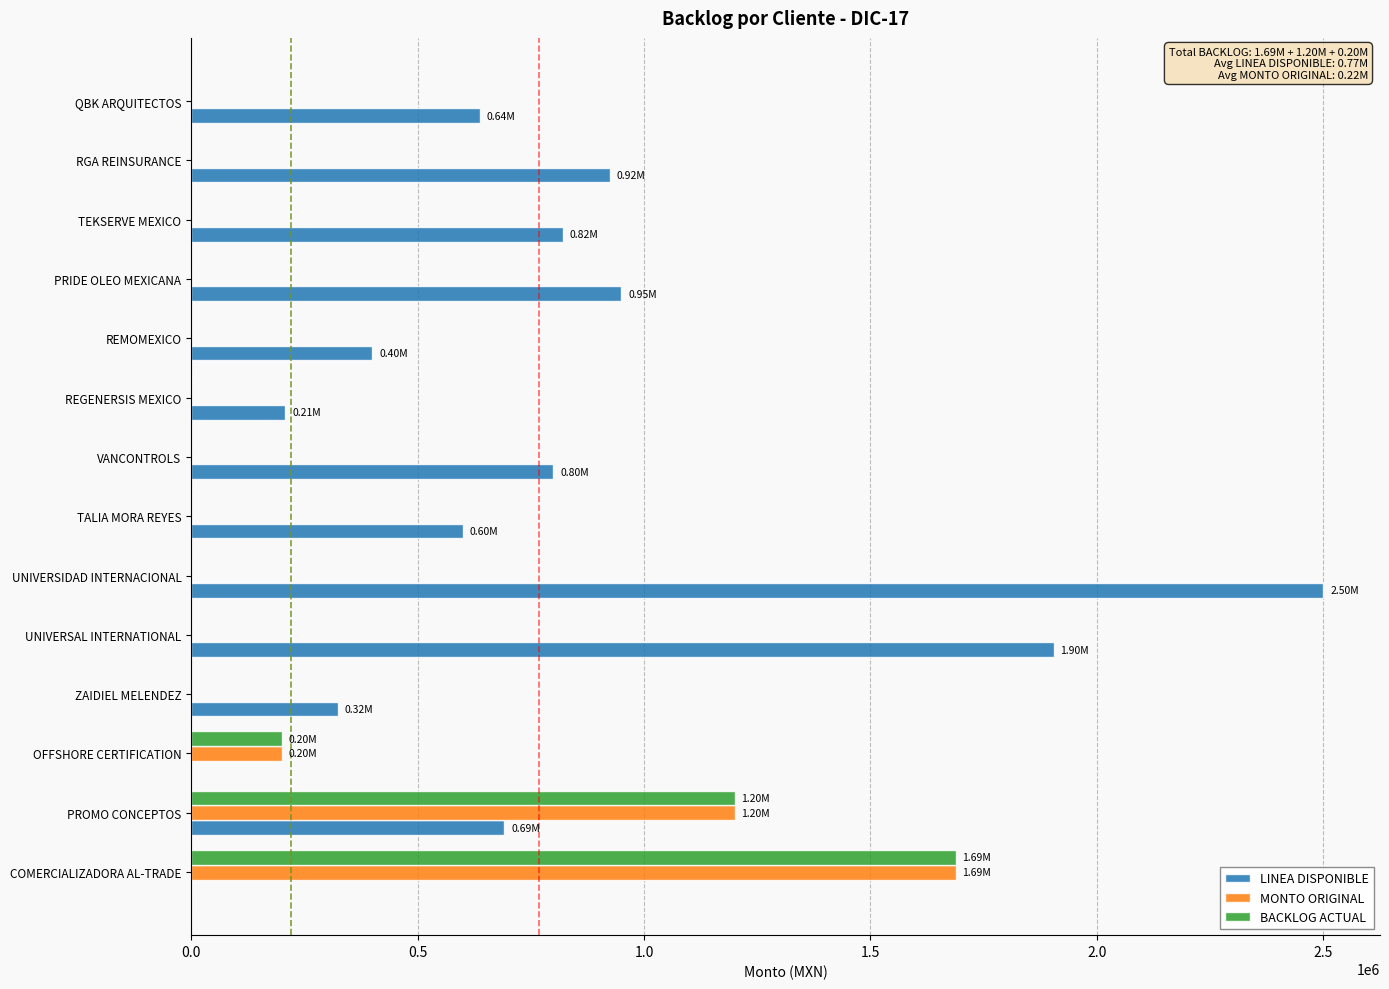

At which category is the sum across all series the highest?

COMERCIALIZADORA AL-TRADE